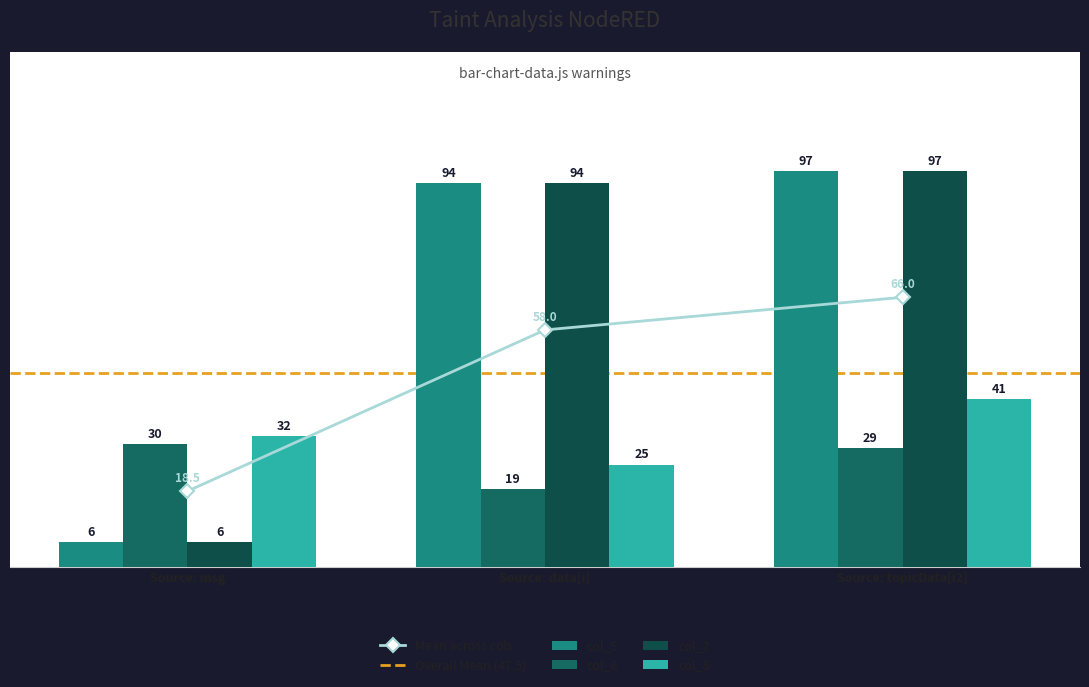

At which label does col_5 first exceed 94?

Source: topicData[i2]